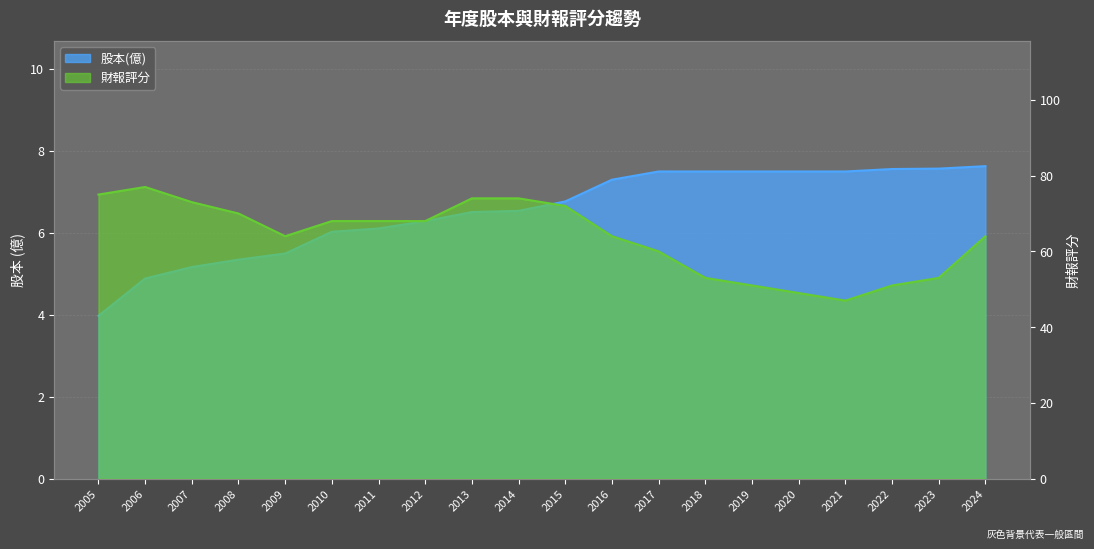

Is the value of 財報評分 at 2009 greater than the value of 股本(億) at 2008?

Yes